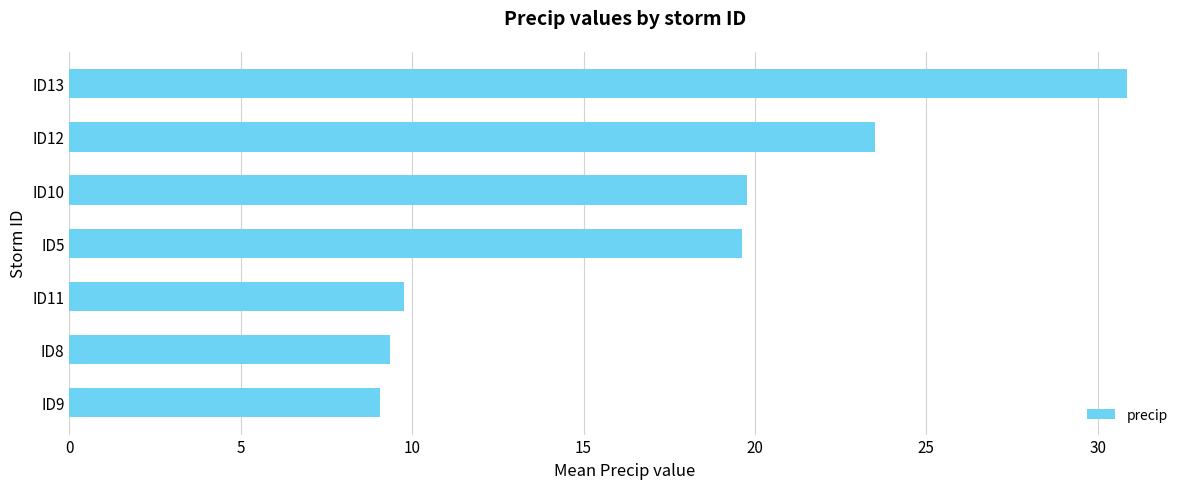

The value at ID13 is 21.0. True or false?

False